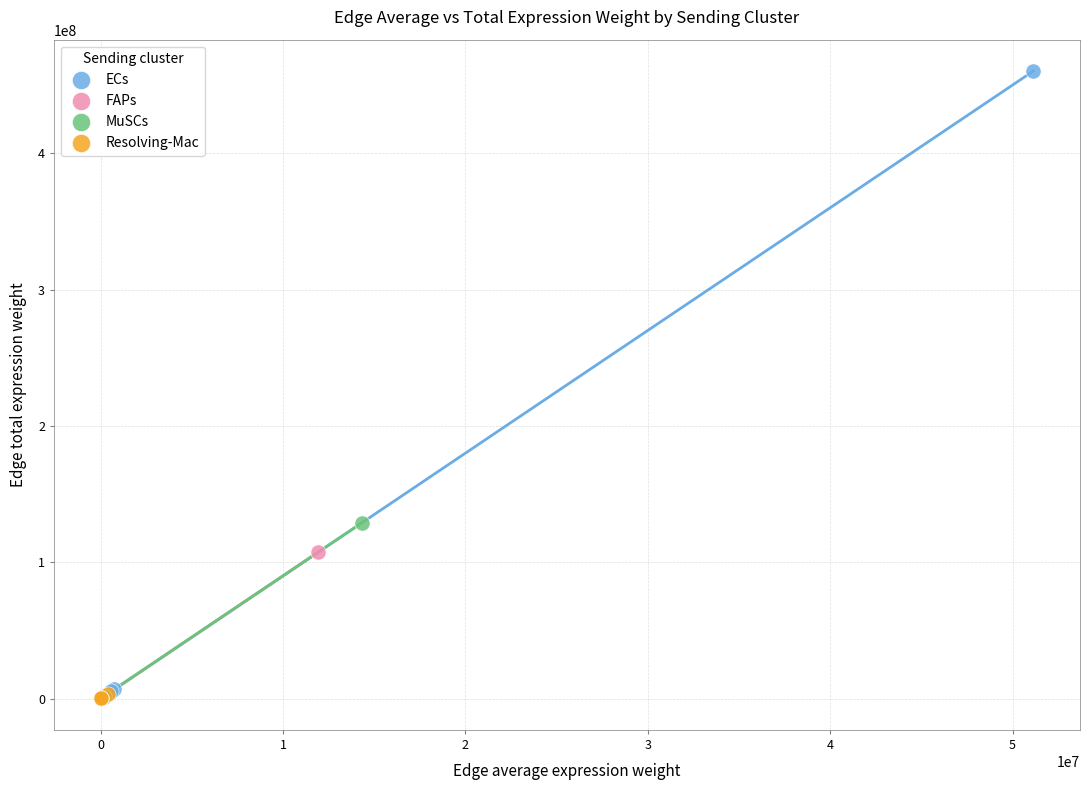

Which series has the largest Y range (max minus min)?

ECs